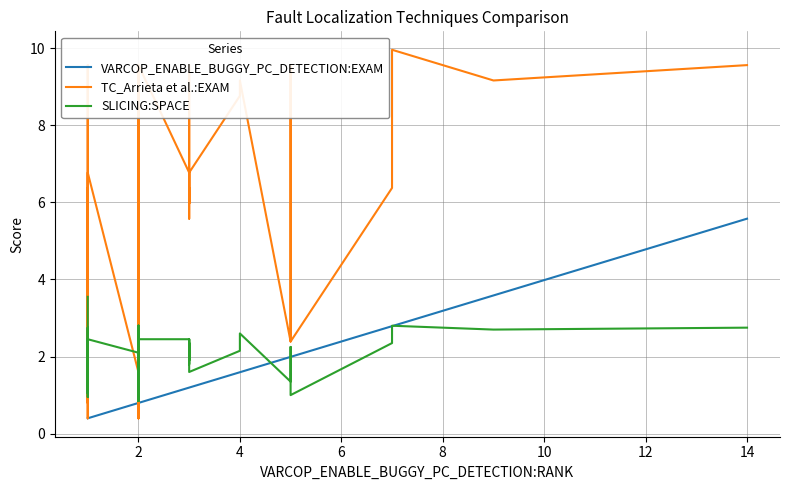

Which series ends up on top after the final intersection of TC_Arrieta et al.:EXAM and VARCOP_ENABLE_BUGGY_PC_DETECTION:EXAM?

TC_Arrieta et al.:EXAM